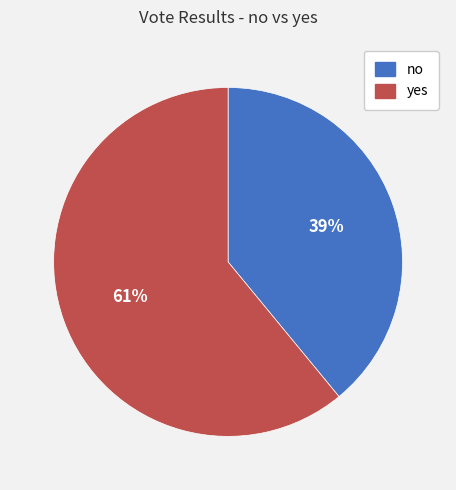

To the nearest percent, what portion does no represent?

39%